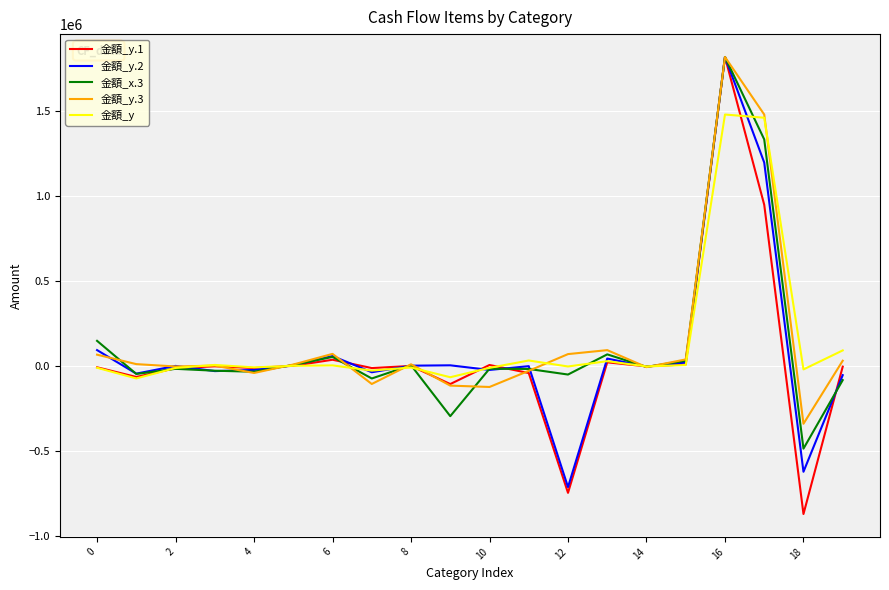

What is the highest value of the 金額_y.1 series?

1820628